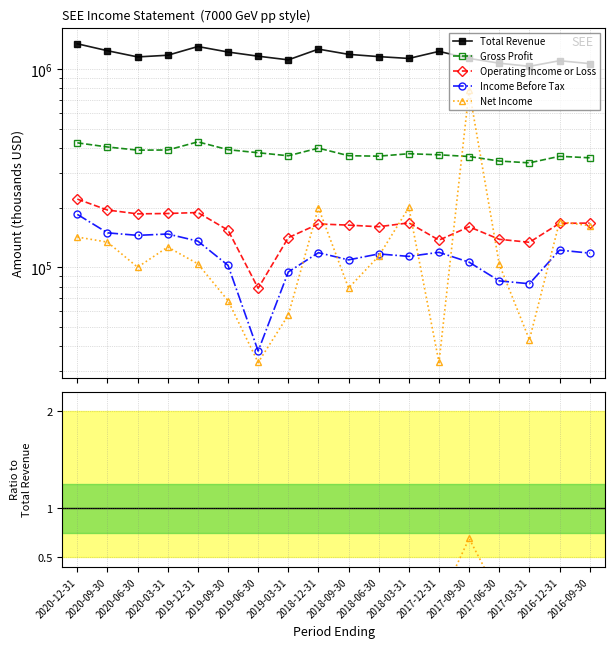

Which has a higher value, 2019-12-31 or 2018-03-31?

2019-12-31